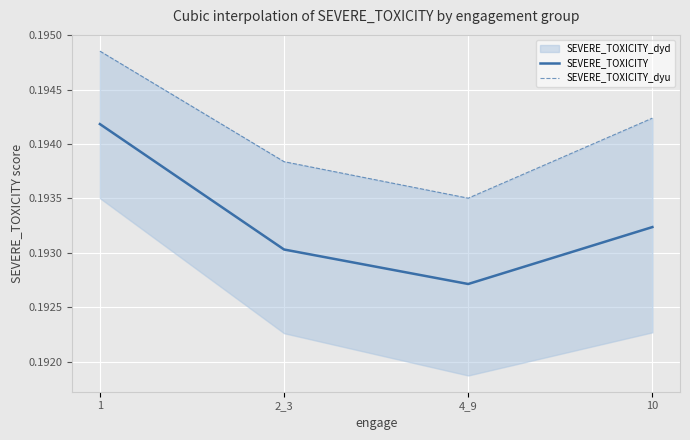

What is the greatest value displayed?

0.2